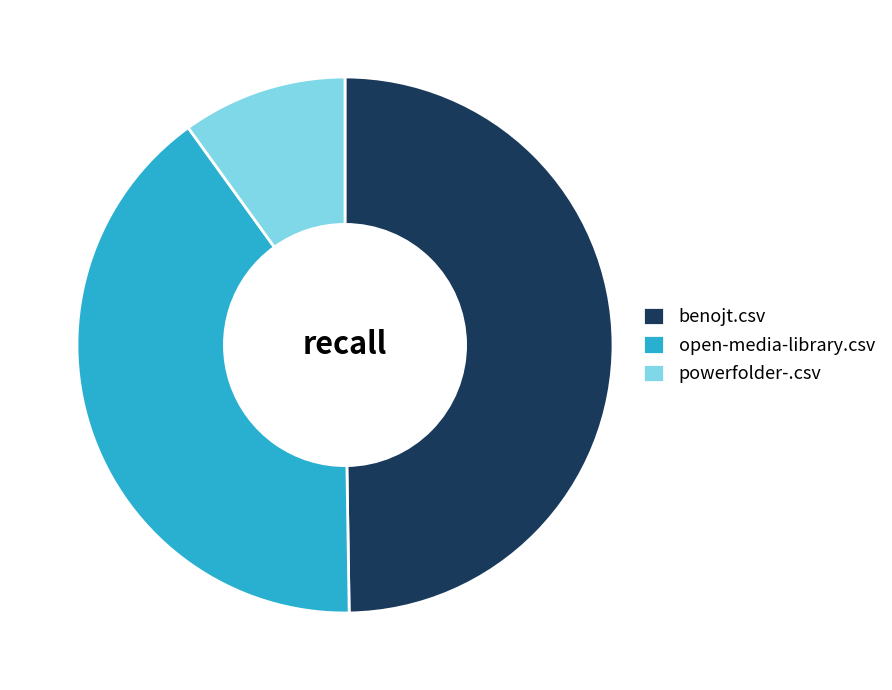

What is the largest slice in the pie chart?

benojt.csv